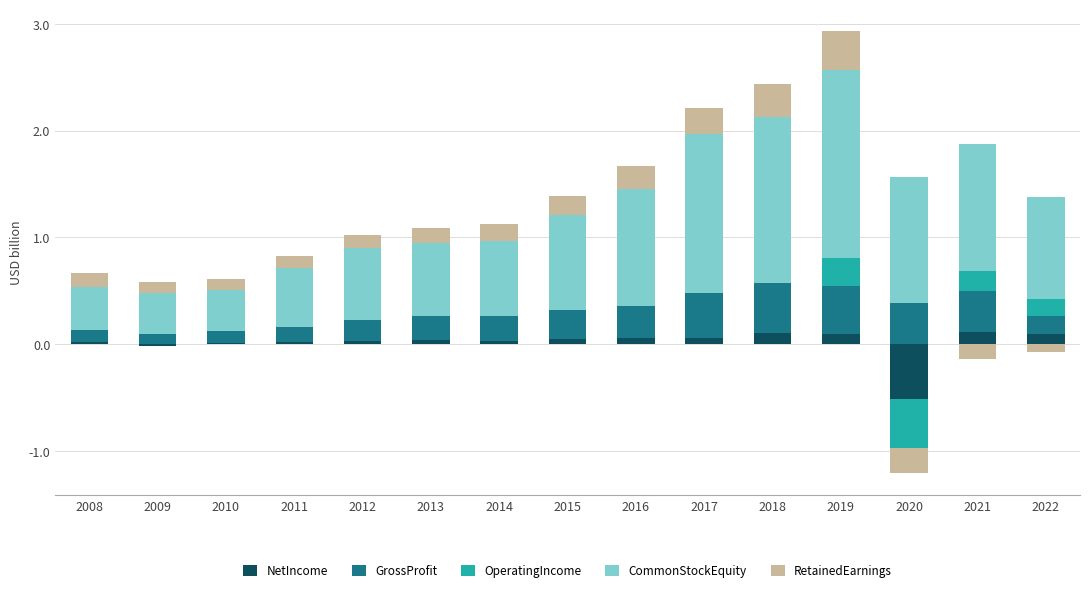

At how many categories does at least one series exceed 1?

6